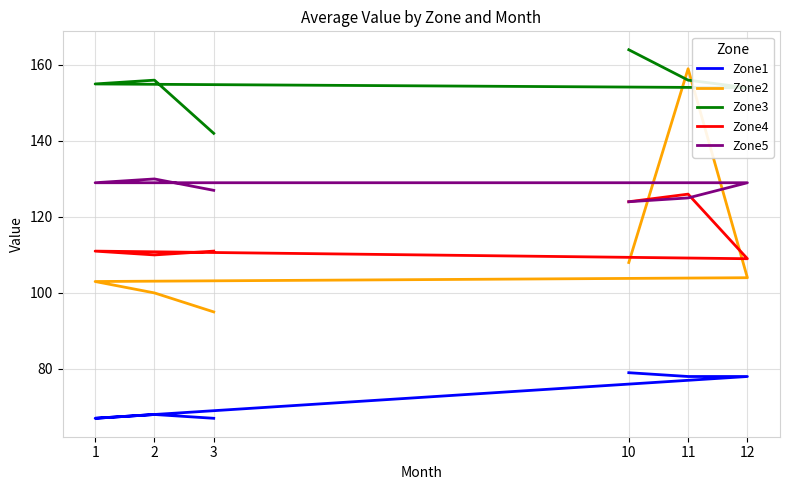

Rank the series at 3 from lowest to highest value.

Zone1, Zone2, Zone4, Zone5, Zone3